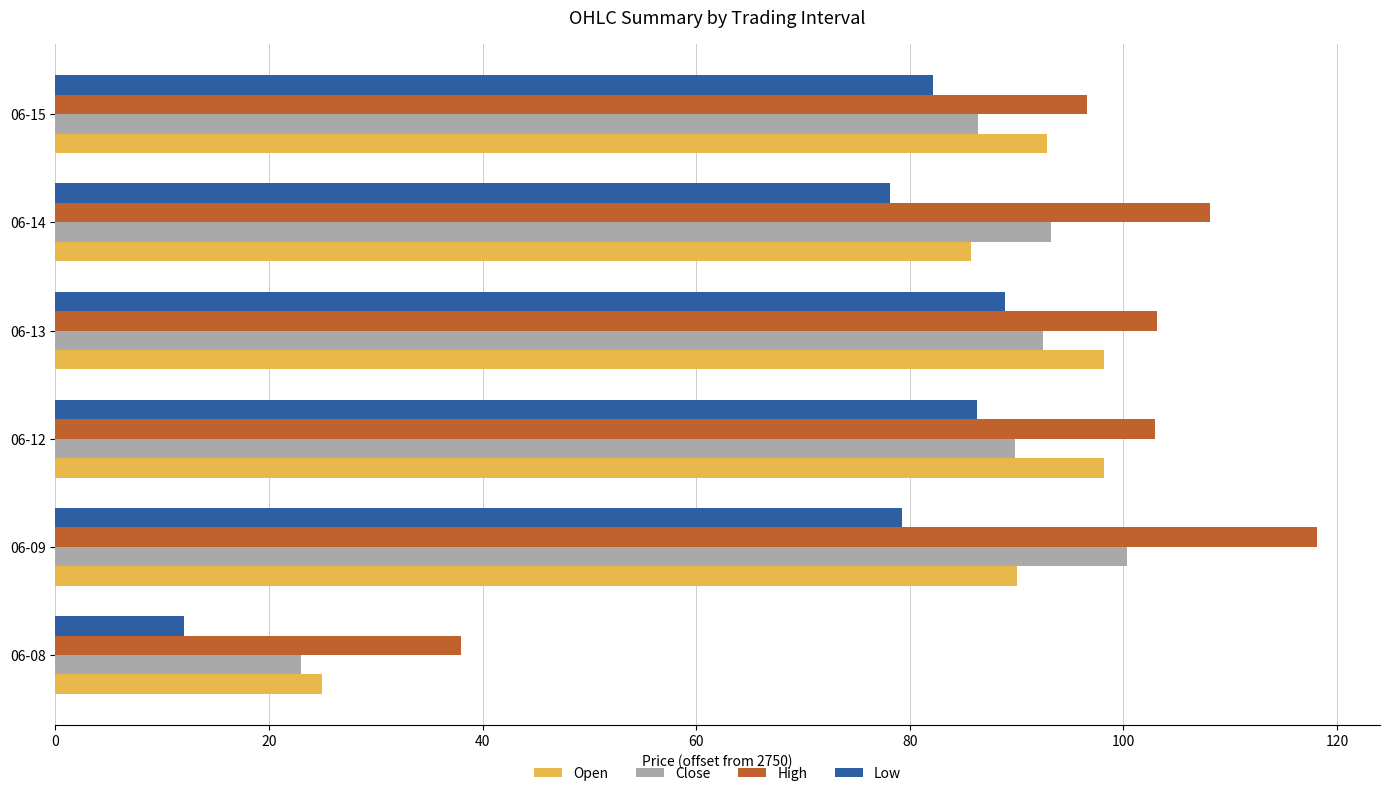

What is the sum of all Low values?

426.9